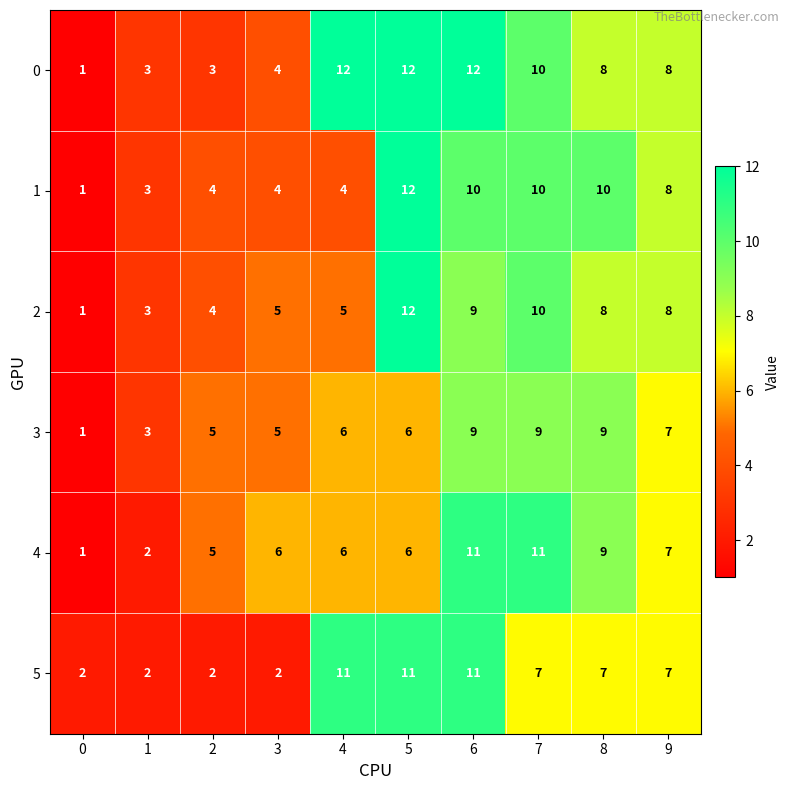

True or false: 0 has a value of 4 at 3.

True